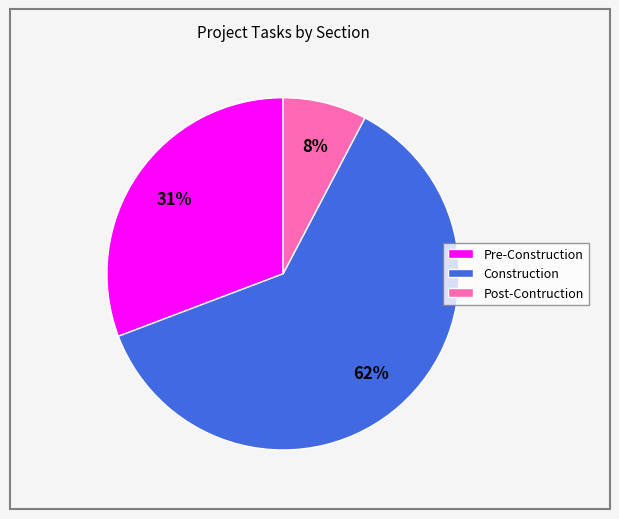

Does any single category account for the majority?

Yes